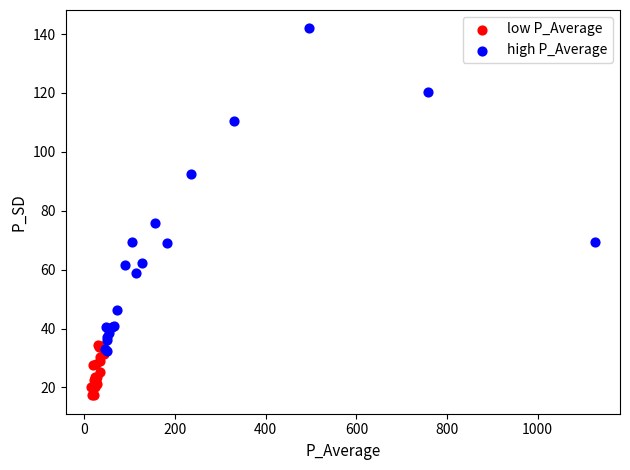

Which series reaches the maximum Y coordinate?

high P_Average